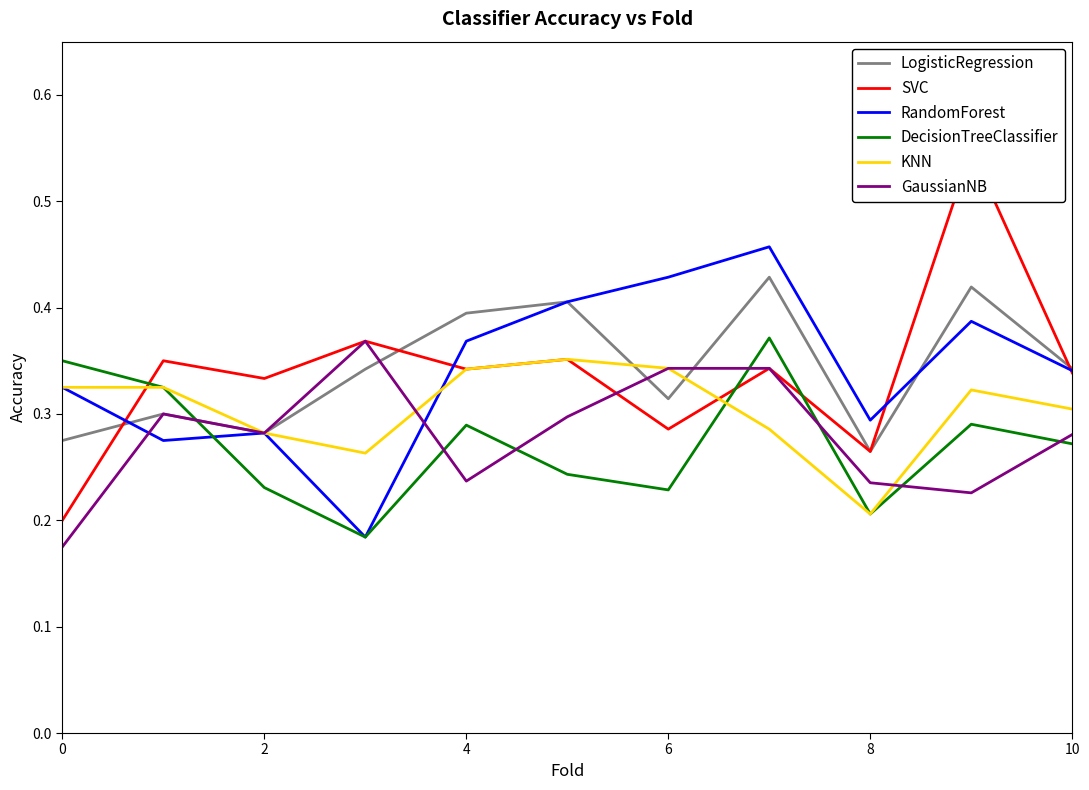

Is it true that DecisionTreeClassifier equals 0.2 at 4?

False